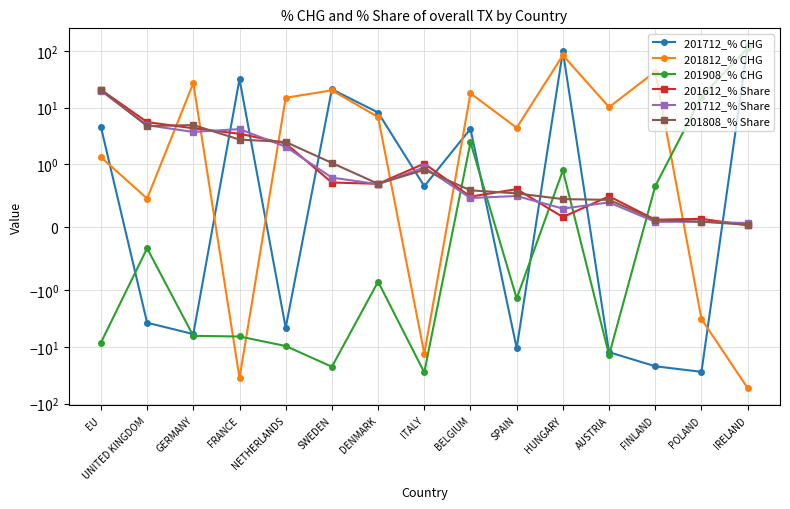

At how many categories does at least one series exceed -24?

15